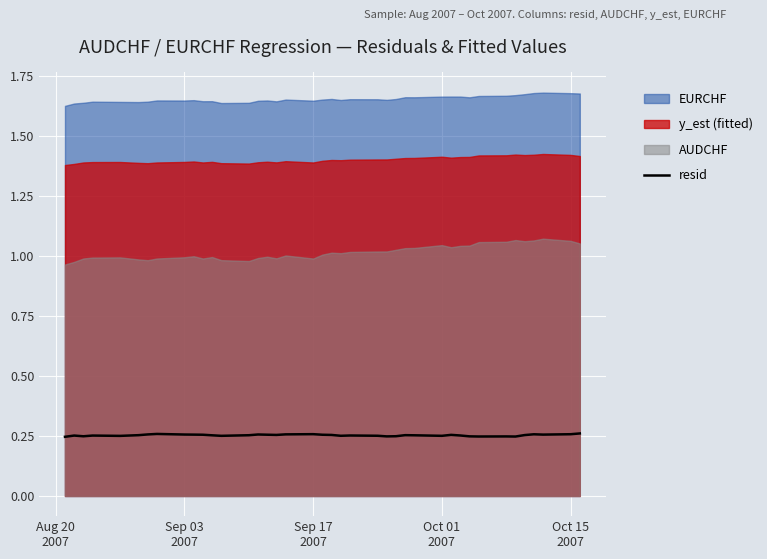

True or false: the data shows 0.3 at Oct 01 2007.

True